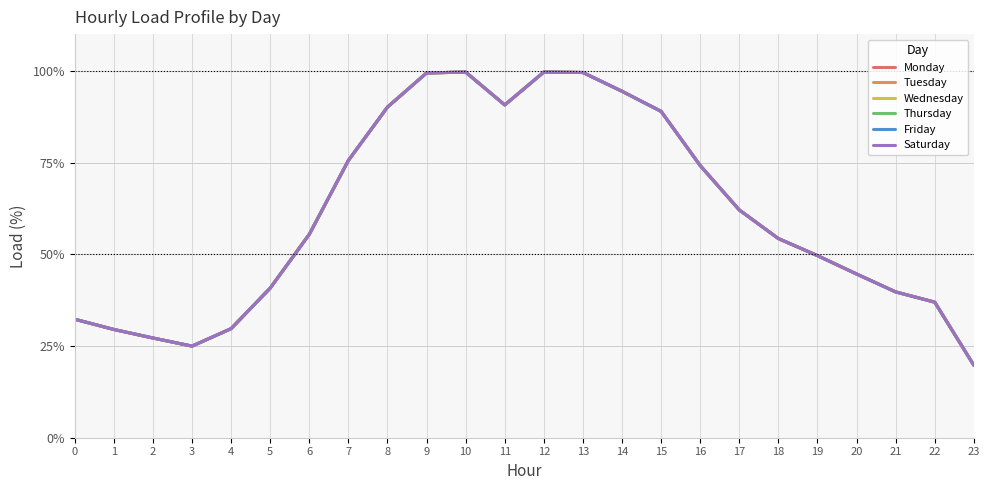

At which category does Thursday reach its first local peak?

10